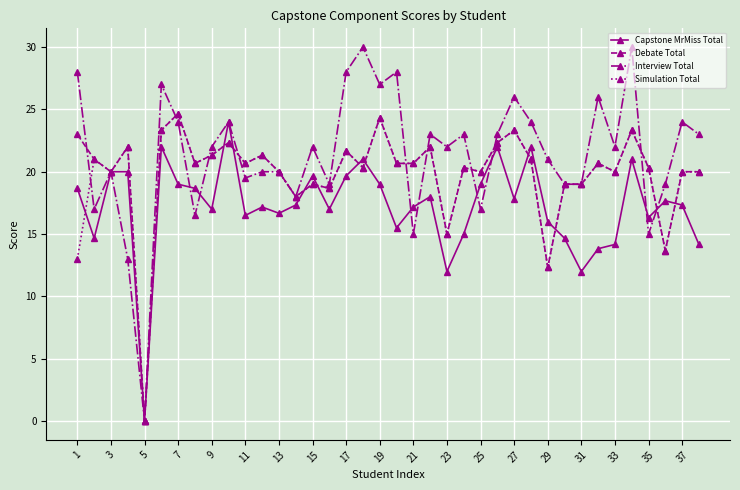

Which series has the largest range (max minus min)?

Interview Total